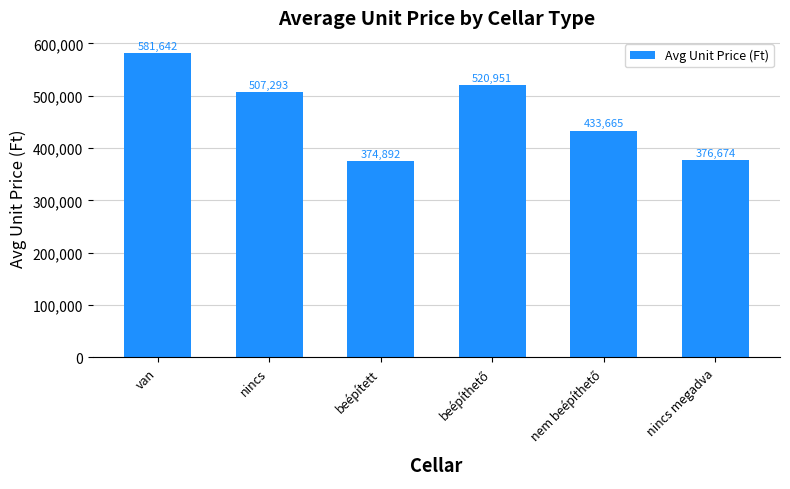

What is the label of the 2nd bar from the left?

nincs